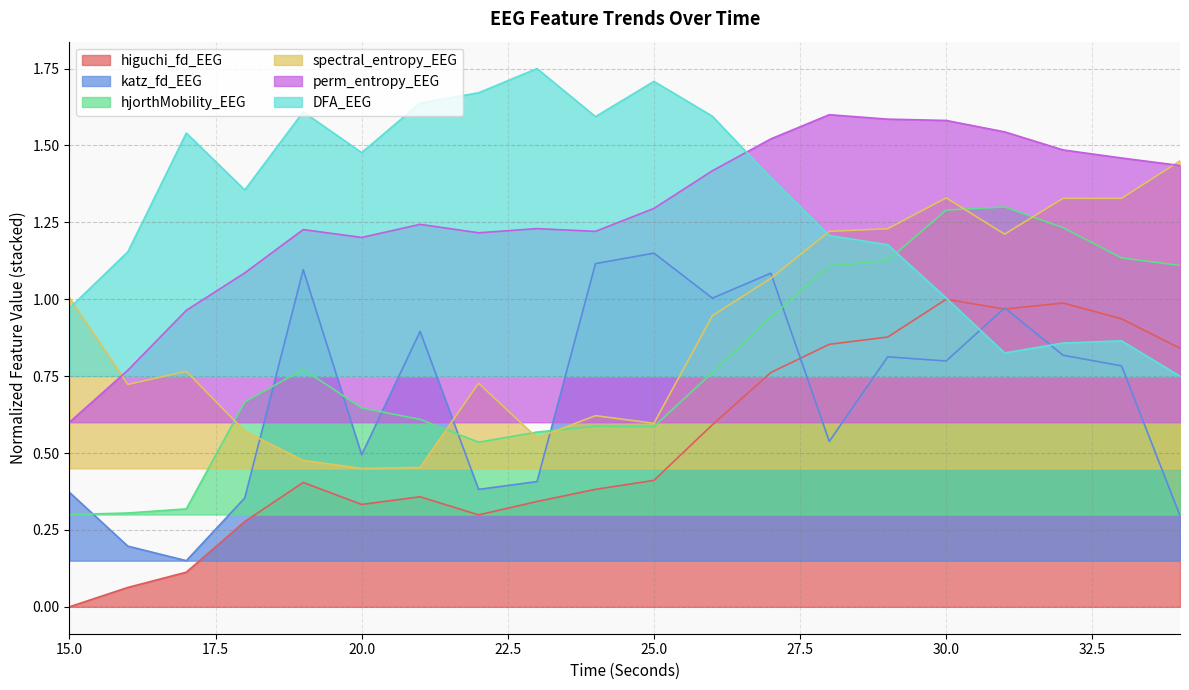

True or false: higuchi_fd_EEG and perm_entropy_EEG intersect in this chart.

False